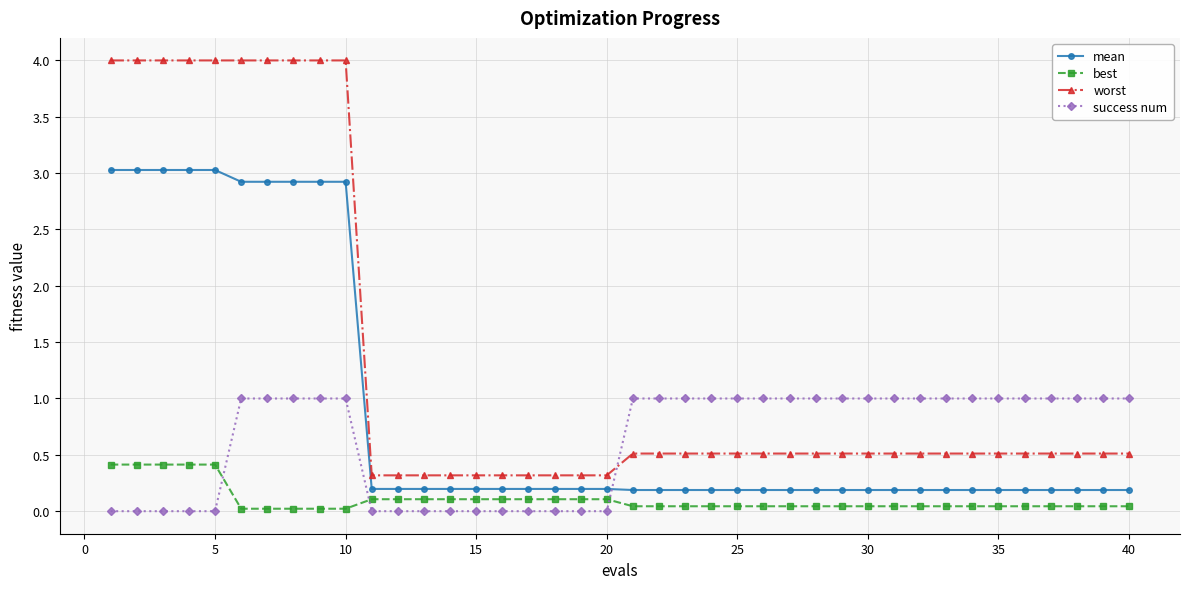

Rank the series by their average value, from highest to lowest.

worst, mean, success num, best